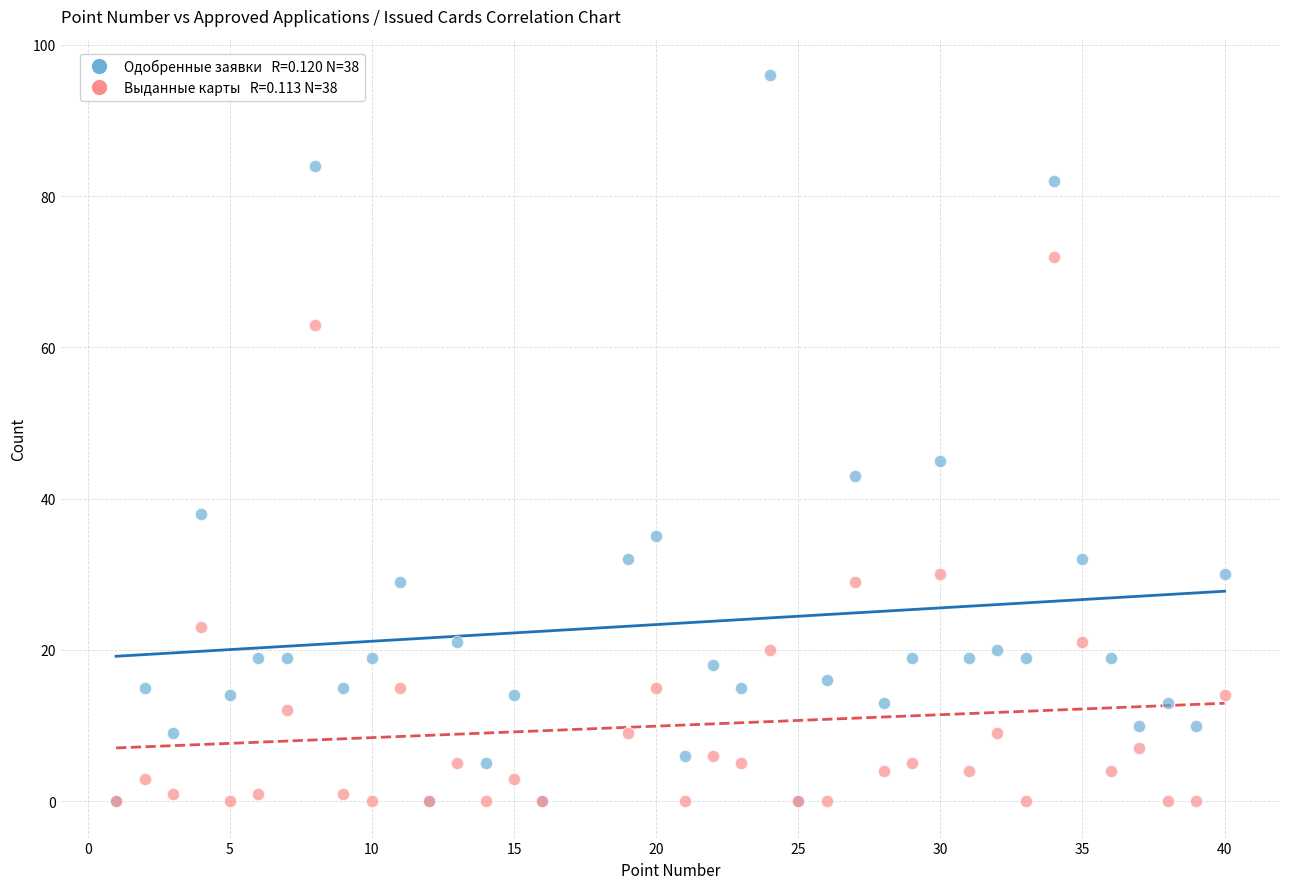

Across all series, what Y value is closest to 48?

45